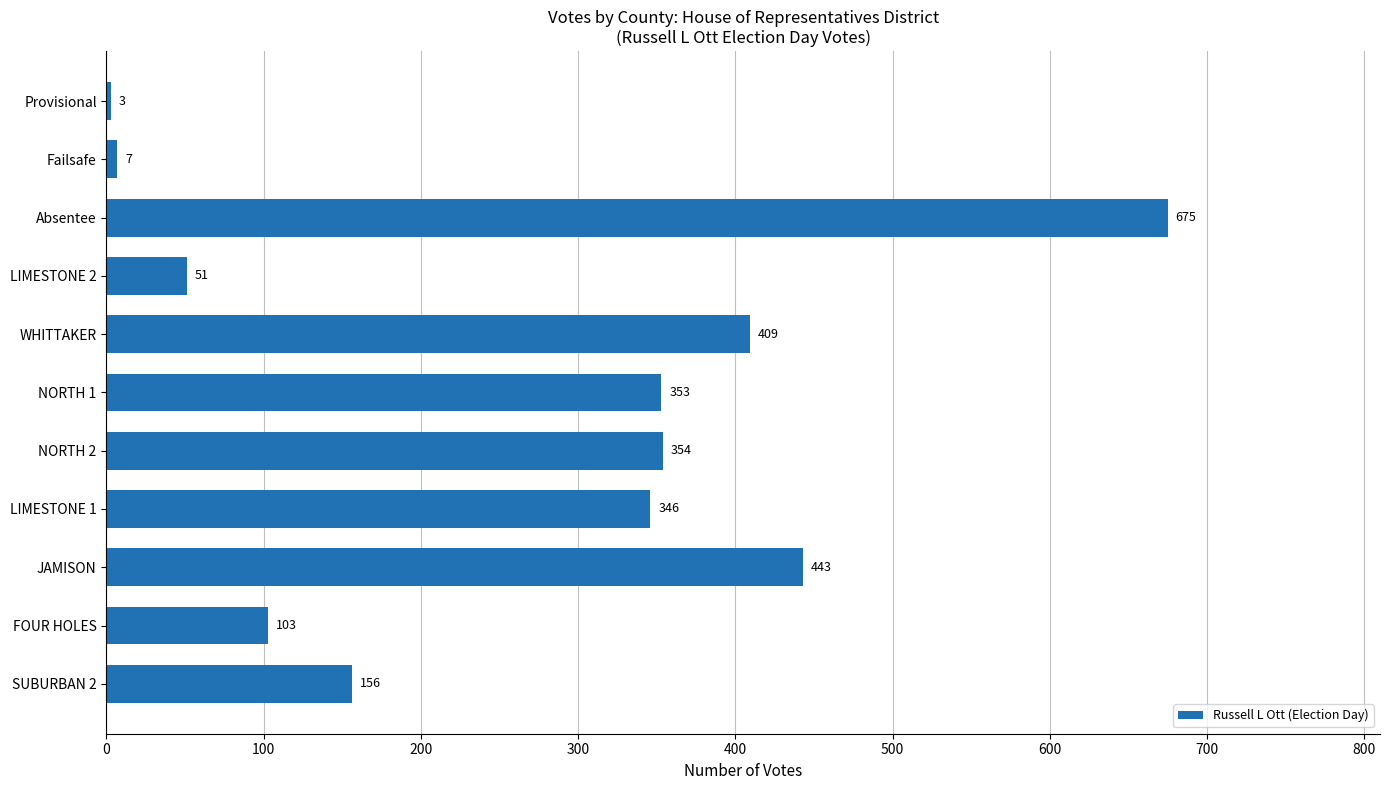

What is the average value?

264